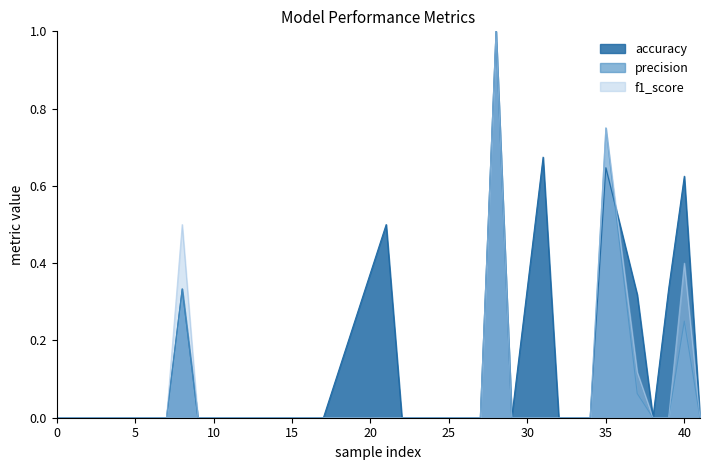

What is the greatest value displayed?

1.0